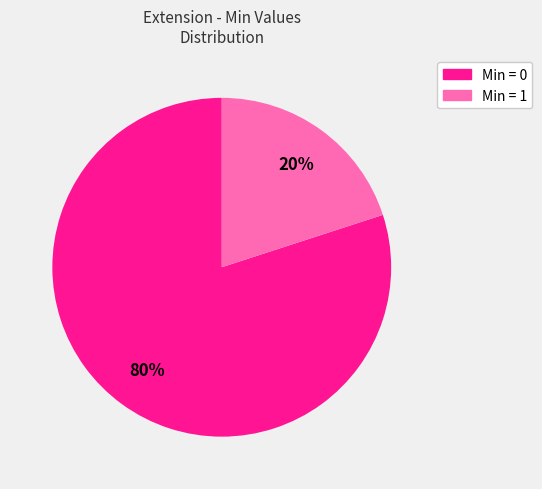

To the nearest percent, what is the difference between the largest and smallest slice percentages?

60%